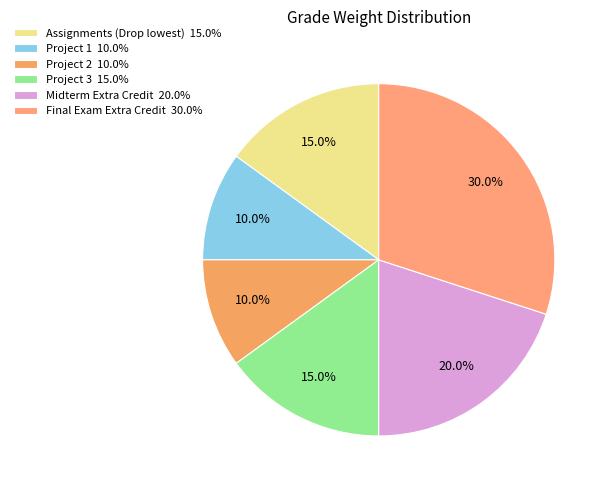

To the nearest percent, what portion does Midterm Extra Credit represent?

20%